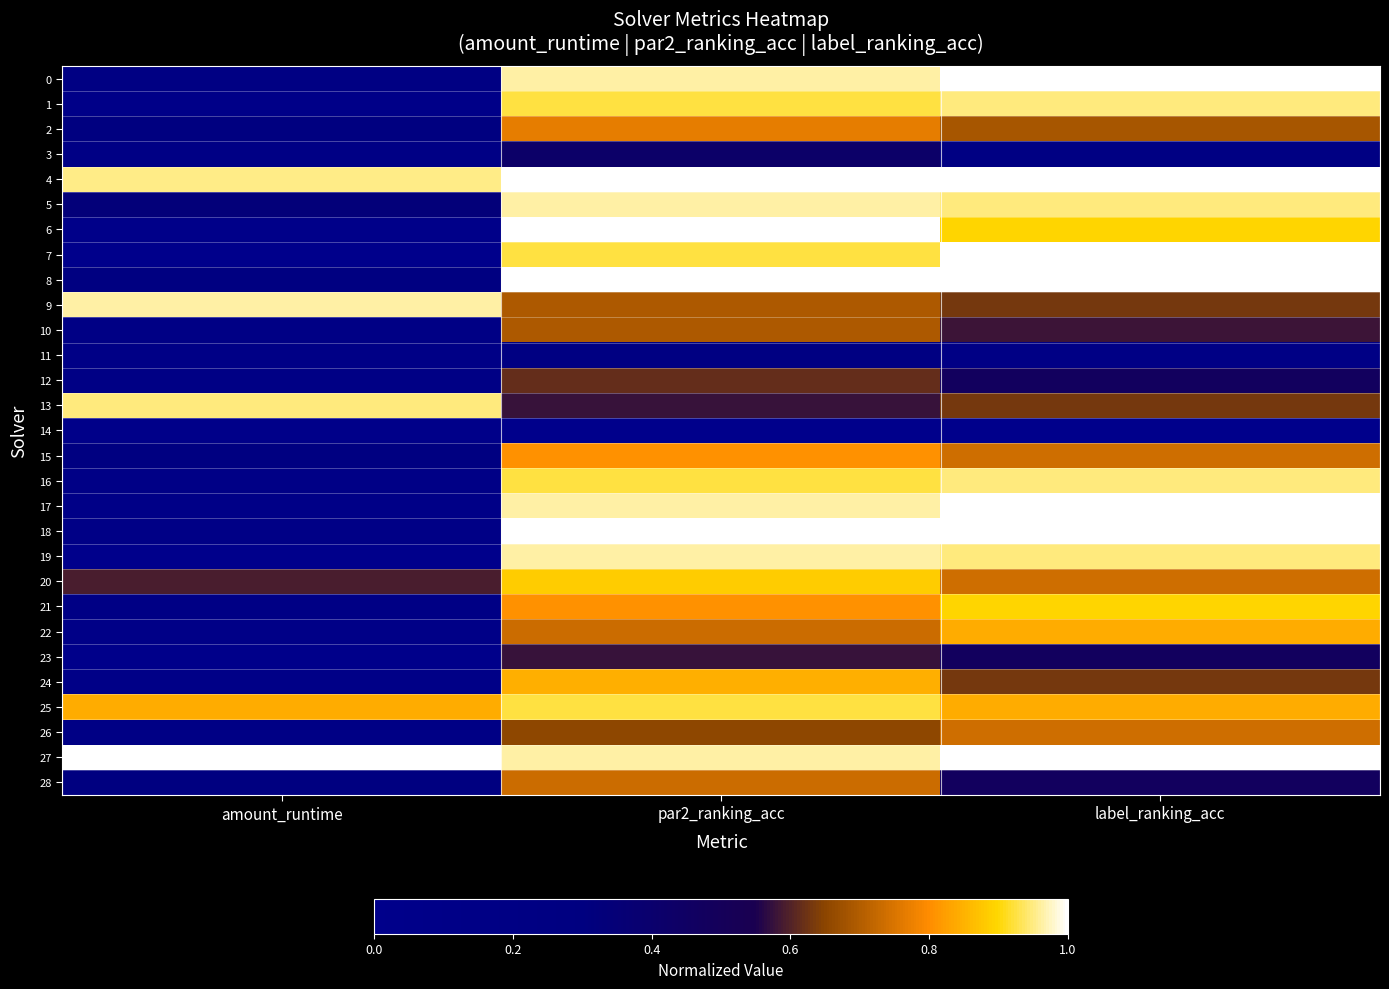

What is the total value across all series at label_ranking_acc?

21.4